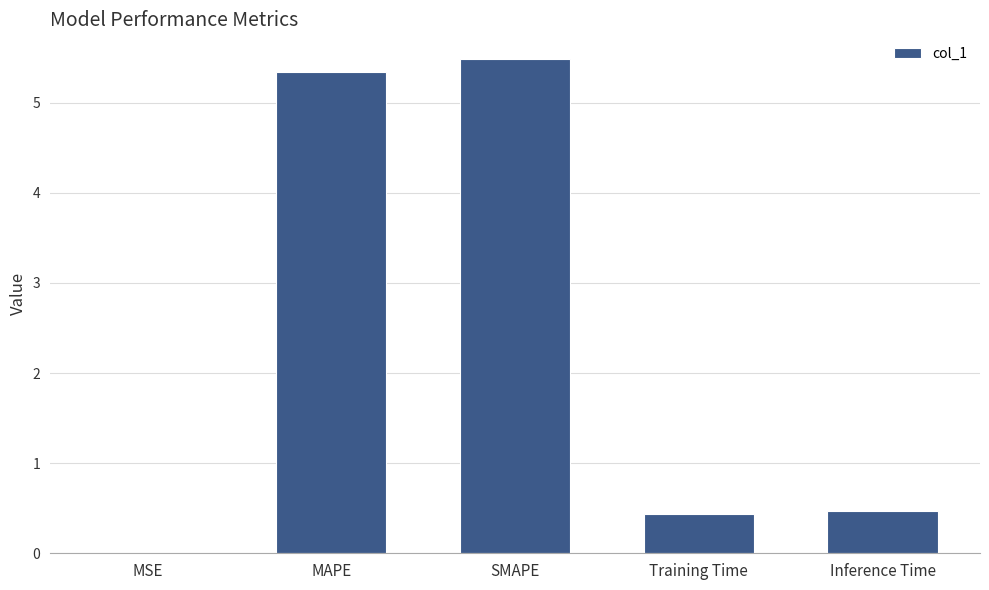

Read the value at Training Time.

0.4